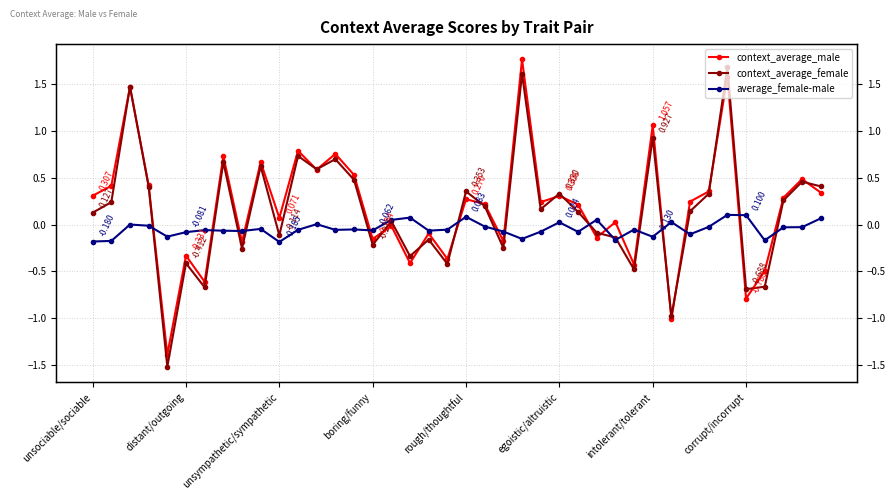

What is the sum of the average_female-male values at unsociable/sociable and 8?

-0.2